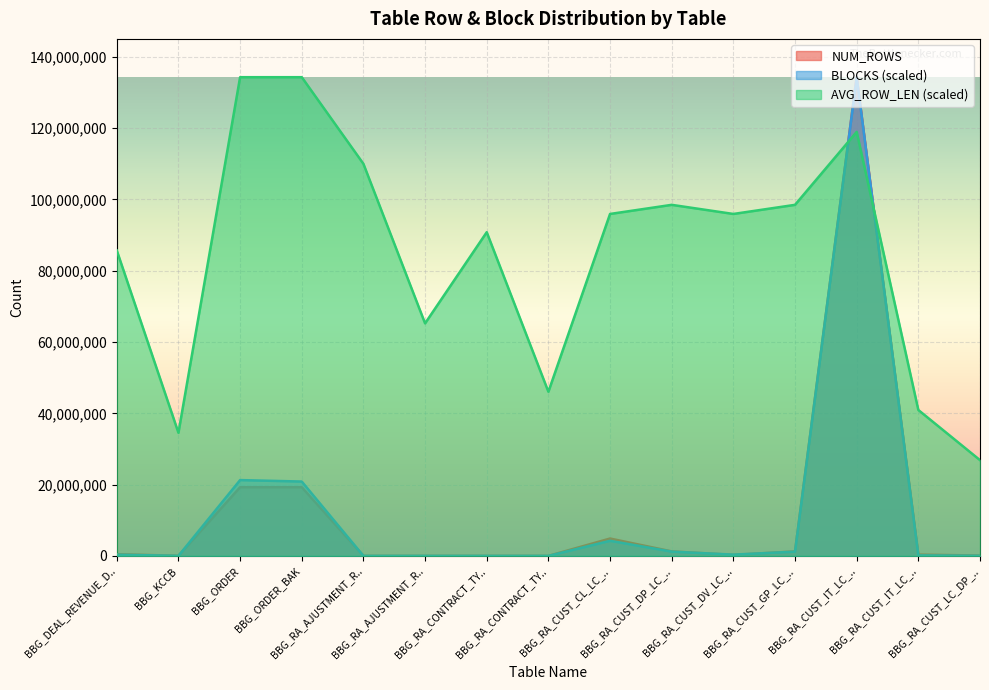

What is the difference between the AVG_ROW_LEN values at BBG_ORDER_BAK and BBG_RA_CUST_LC_DP_..?

107434821.6